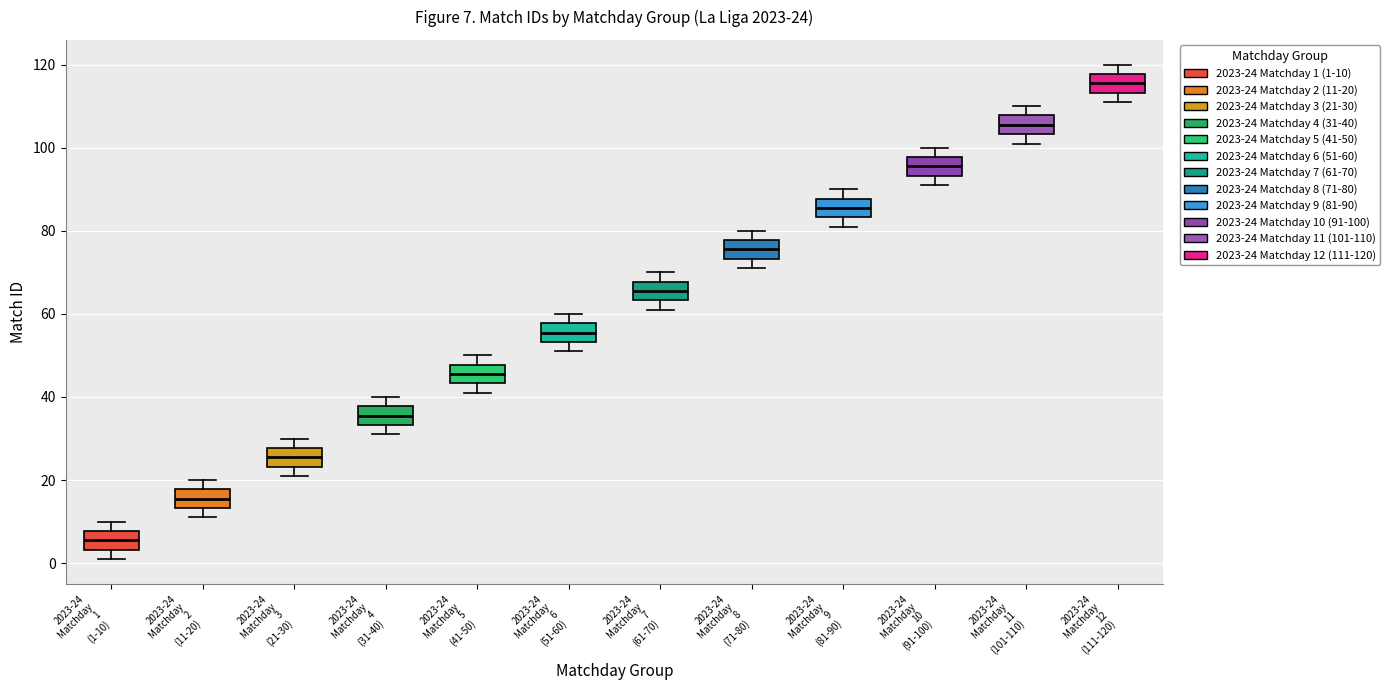

Which box's median line is the lowest?

2023-24 Matchday 1 (1-10)